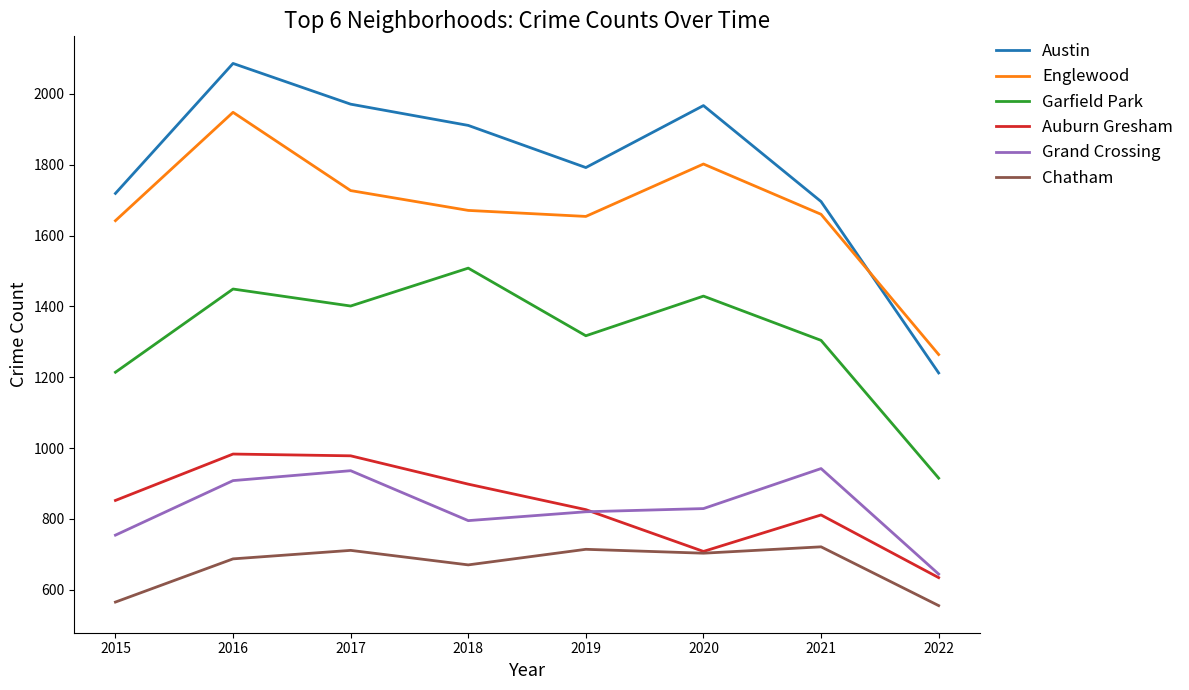

What is the maximum value for Auburn Gresham?

983